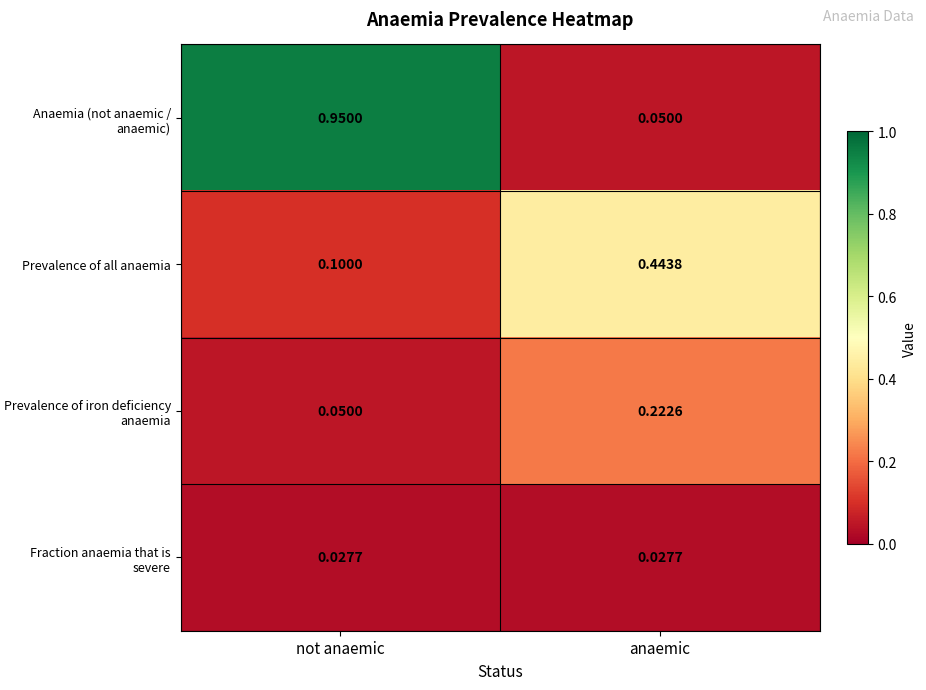

At which label is Prevalence of all anaemia closest to 0?

not anaemic